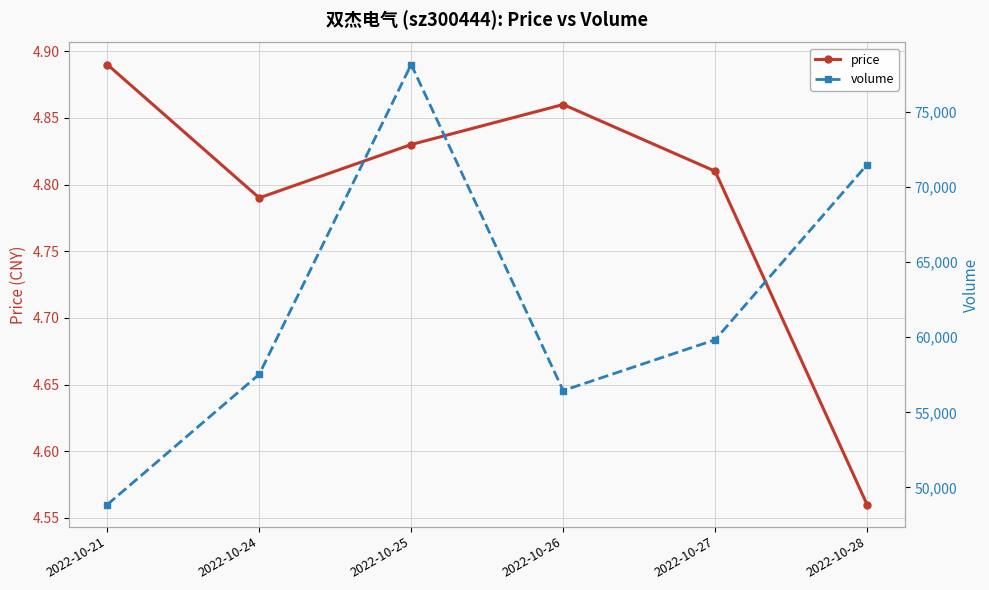

True or false: volume and price intersect in this chart.

False